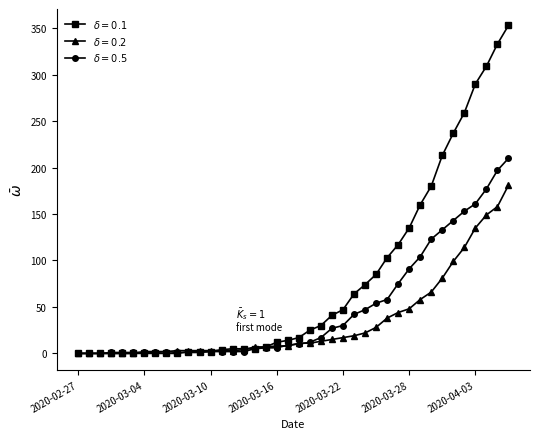

What is the maximum value shown in the chart?

353